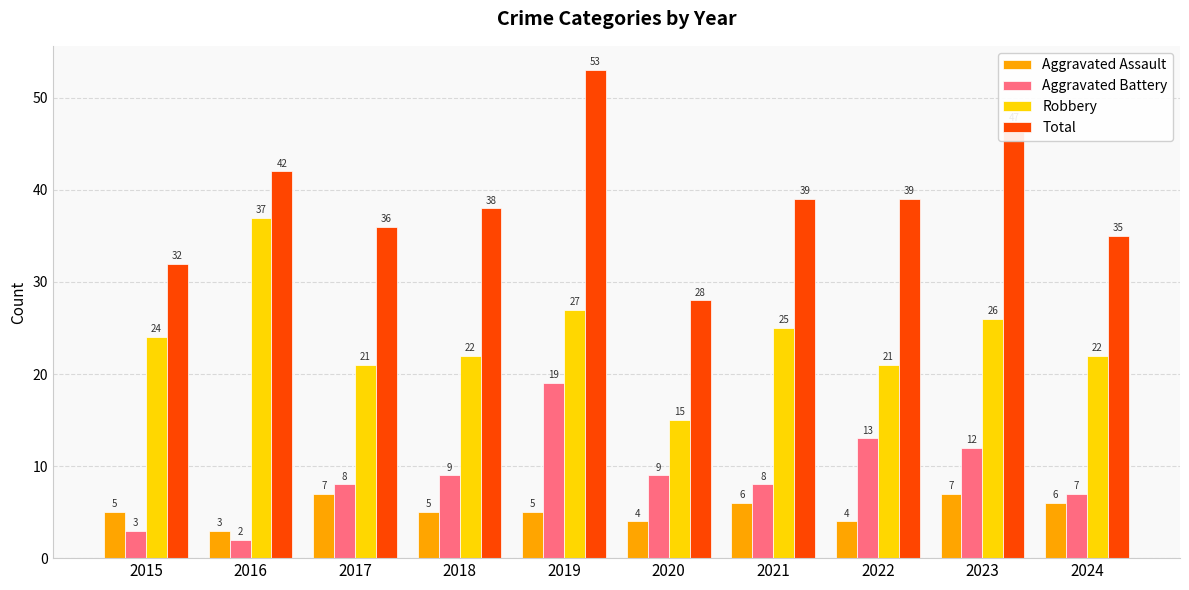

Is the value of Aggravated Assault at 2018 greater than the value of Robbery at 2023?

No